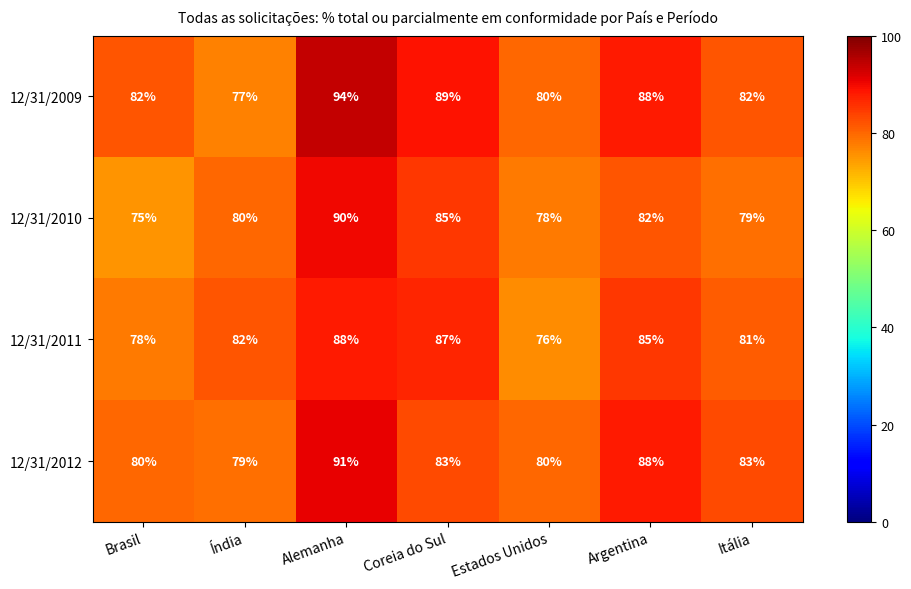

Read the 12/31/2009 value at Coreia do Sul, to the nearest 10.

90